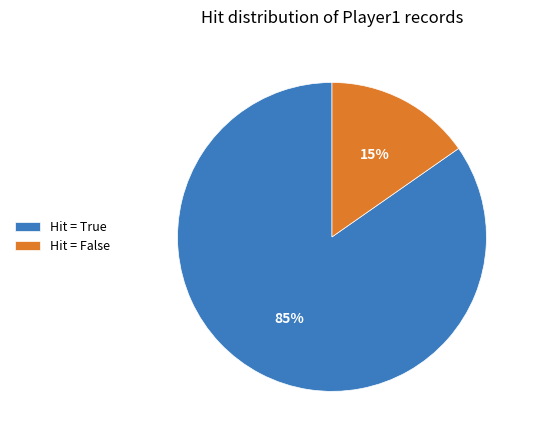

The Hit = True slice represents 85% of the pie. True or false?

True